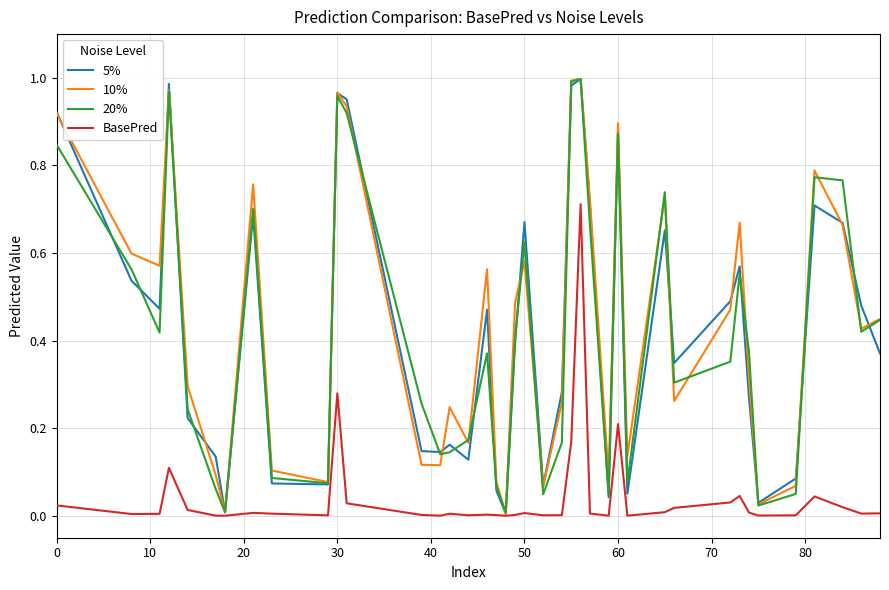

How many lines are shown in the chart?

4